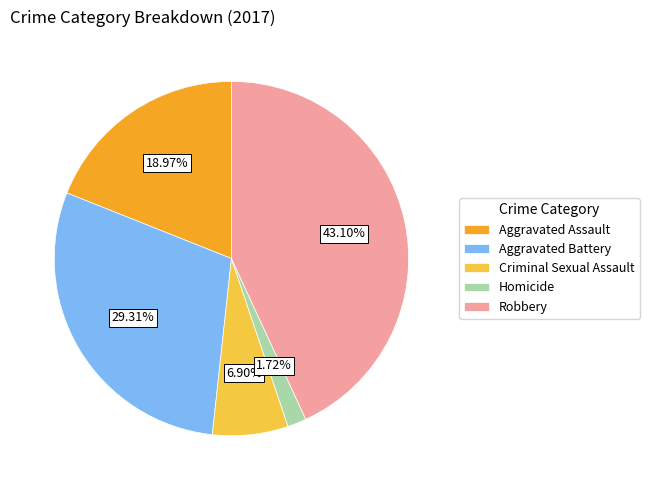

Does Aggravated Battery represent more than half of the total?

No